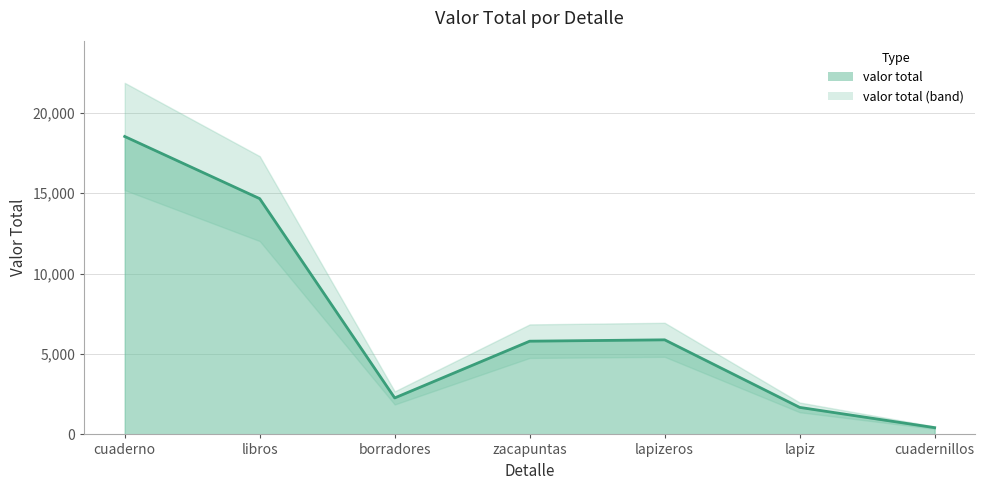

The value at cuaderno is 8931. True or false?

False